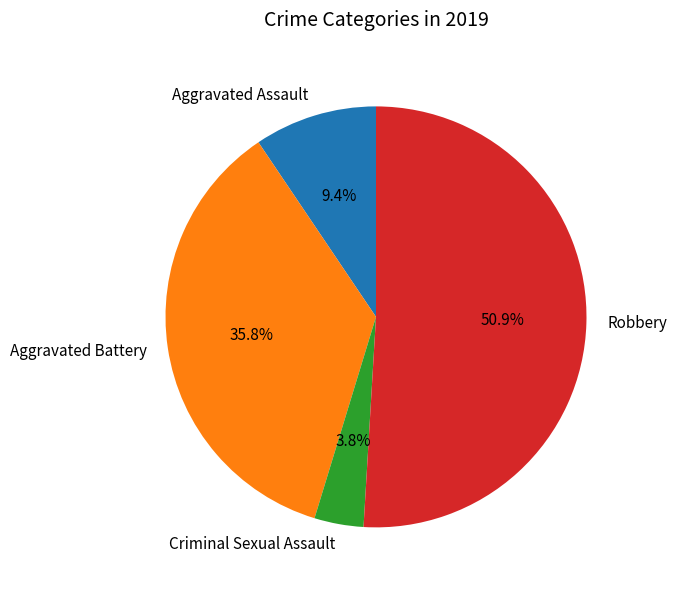

Does Aggravated Assault account for over 50% of the chart?

No